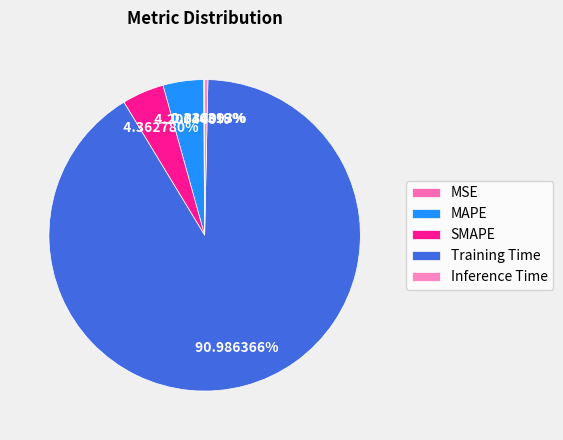

Does Training Time represent more than half of the total?

Yes